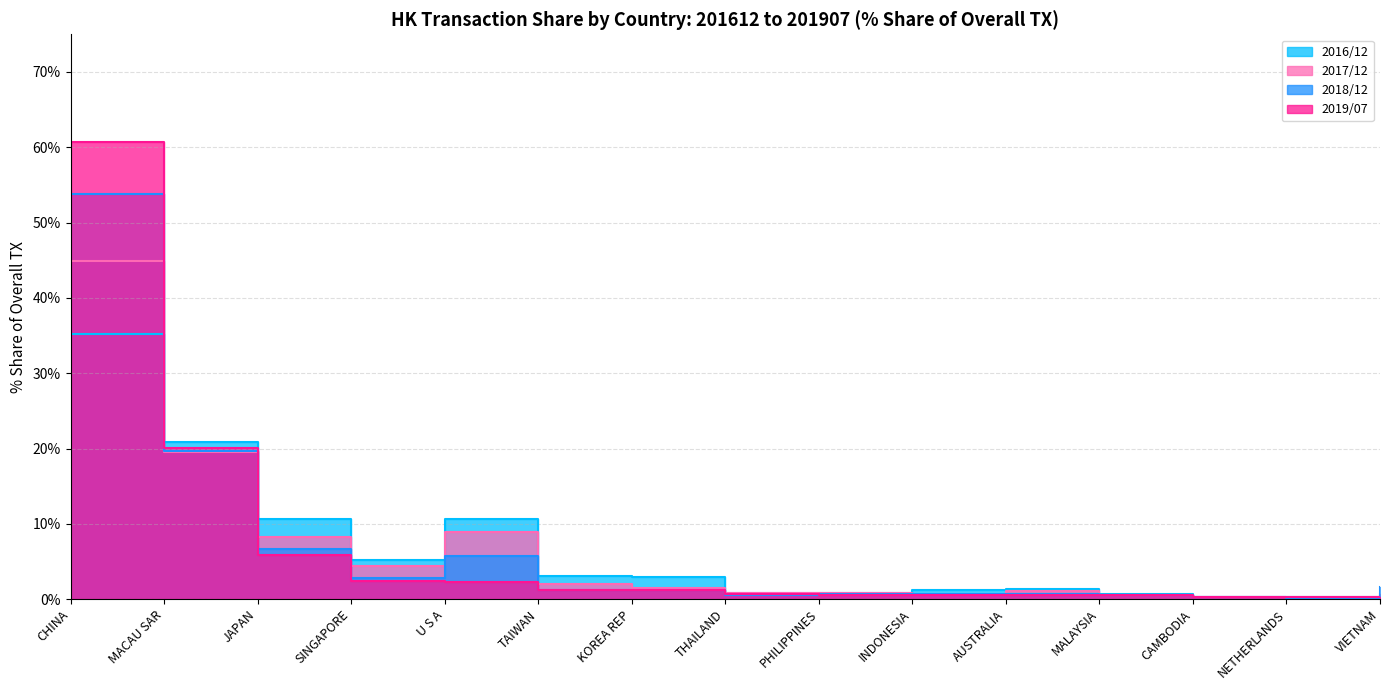

List the labels in order of 201907_% Share of overall TX value, largest first.

CHINA, MACAU SAR, JAPAN, SINGAPORE, U S A, TAIWAN, KOREA REP, THAILAND, PHILIPPINES, INDONESIA, AUSTRALIA, MALAYSIA, CAMBODIA, NETHERLANDS, VIETNAM